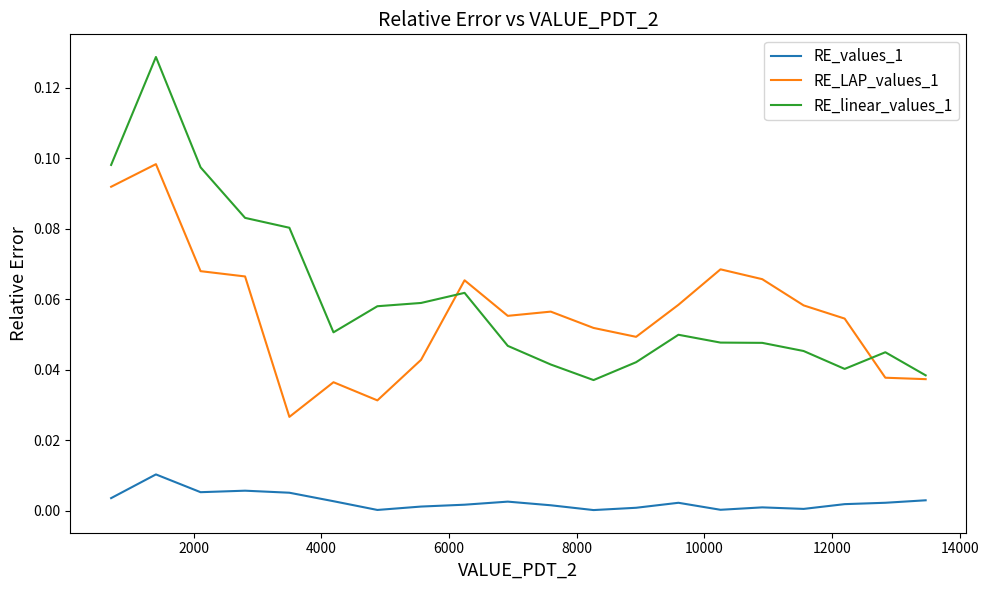

Rank the series by their maximum value, from highest to lowest.

RE_linear_values_1, RE_LAP_values_1, RE_values_1